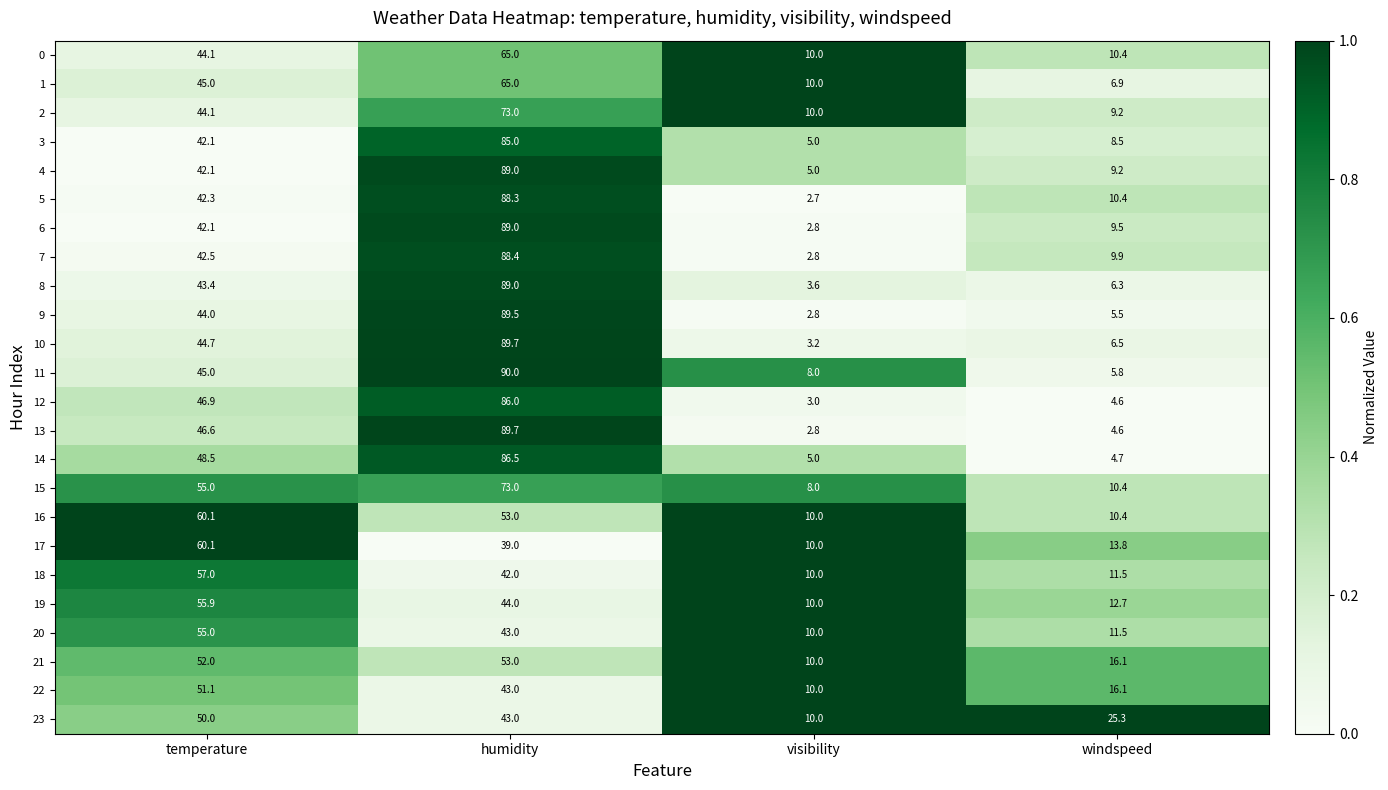

Which series has the widest spread of values?

13